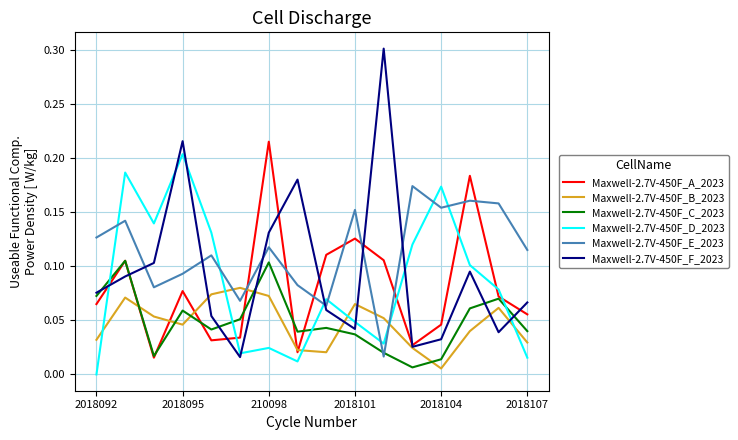

Which series has the widest spread of values?

Maxwell-2.7V-450F_F_2023